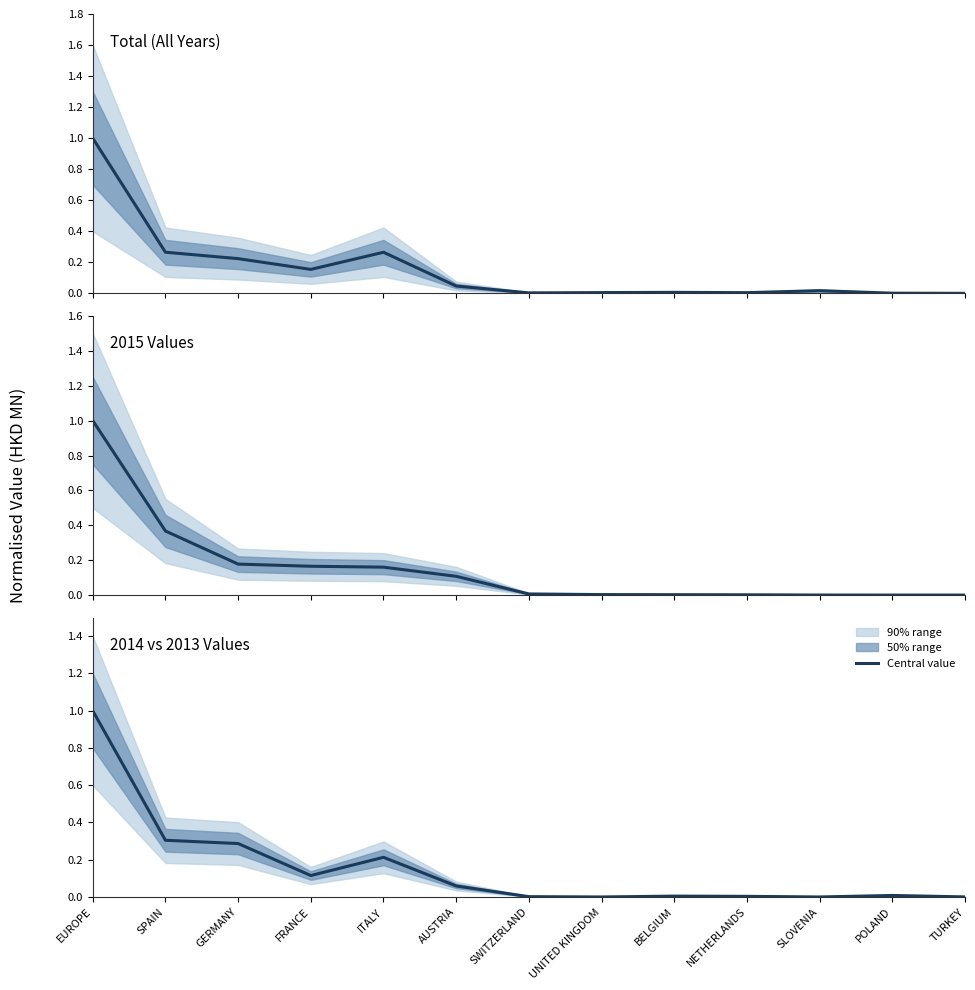

What is the difference between the second highest and minimum values in the 2015 Values series?

0.4